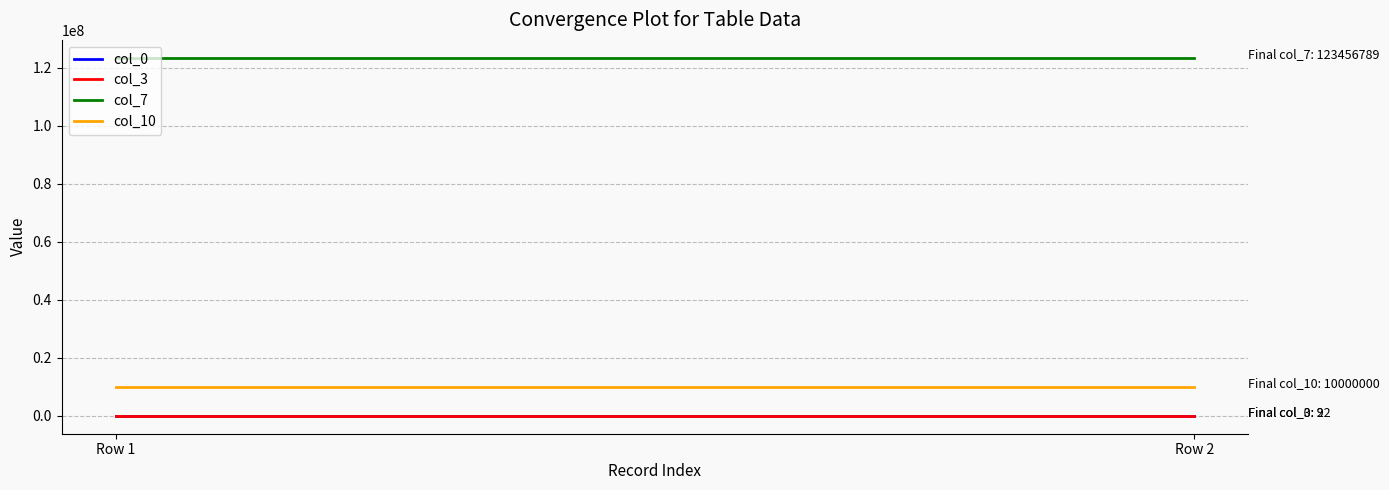

What is the average value of the col_7 series?

123456789